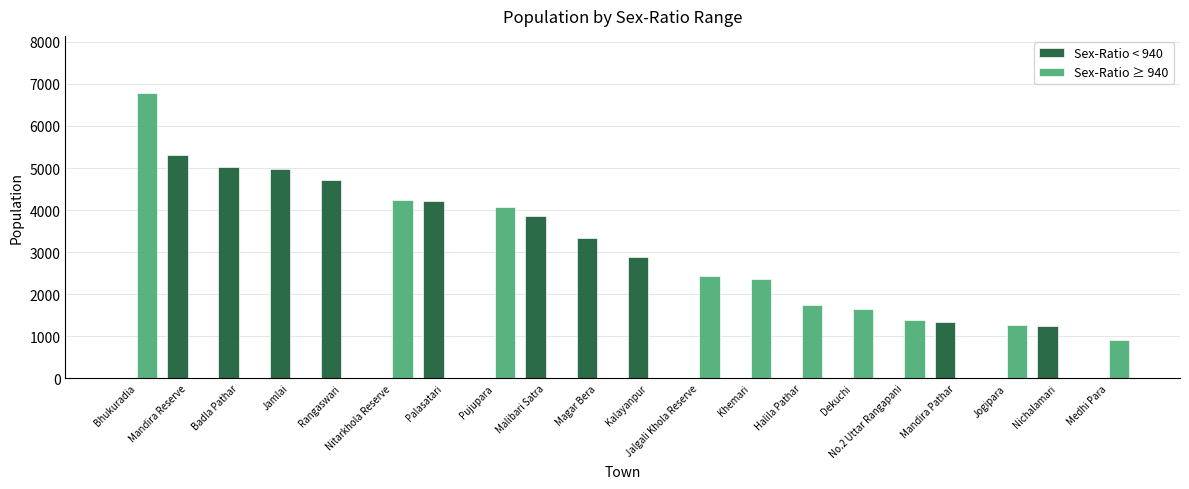

Reading left to right, extract all data points from this chart.

Sex-Ratio < 940: 0	5302	5028	4979	4719	0	4216	0	3850	3327	2896	0	0	0	0	0	1343	0	1235	0
Sex-Ratio ≥ 940: 6785	0	0	0	0	4234	0	4071	0	0	0	2422	2373	1754	1647	1376	0	1256	0	917